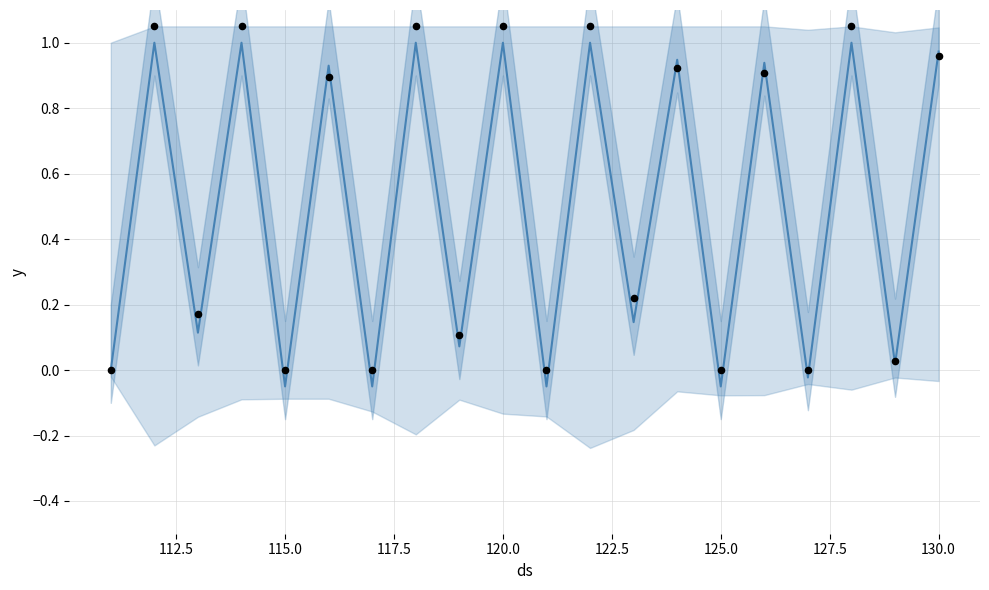

At how many categories does at least one series exceed 0?

14